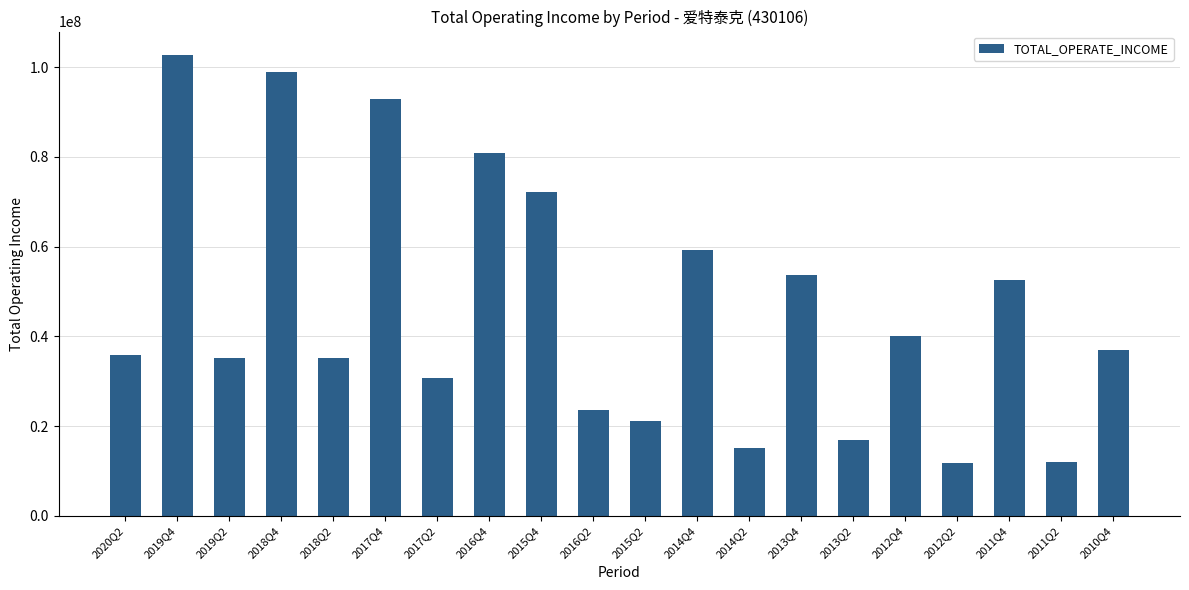

What is the difference between the second highest and minimum values?

87029783.2